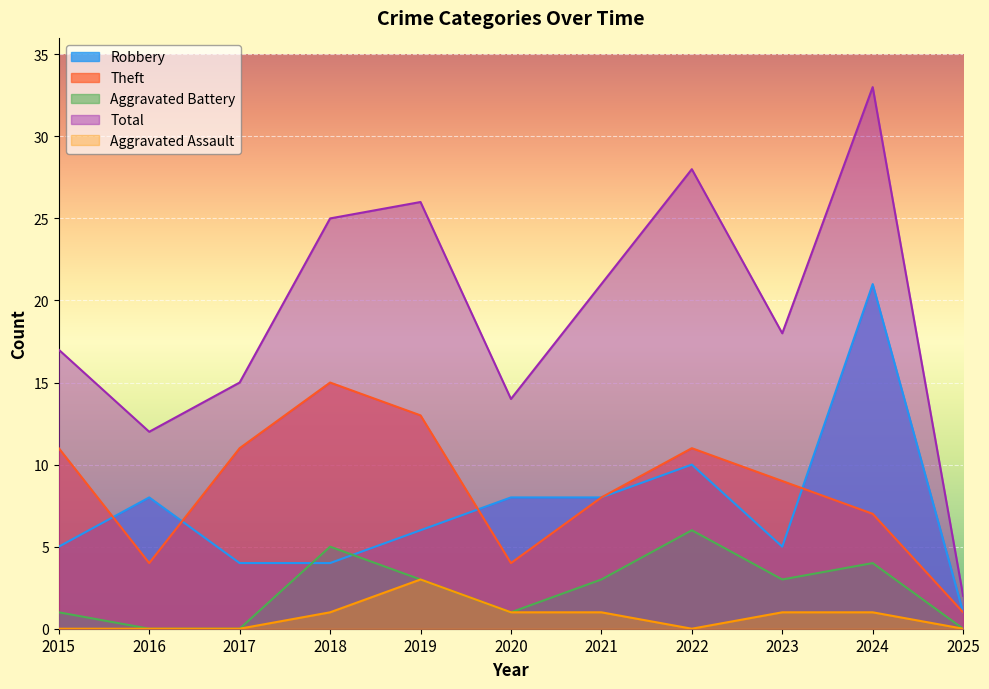

How many interior local peaks does the Aggravated Assault series have?

1